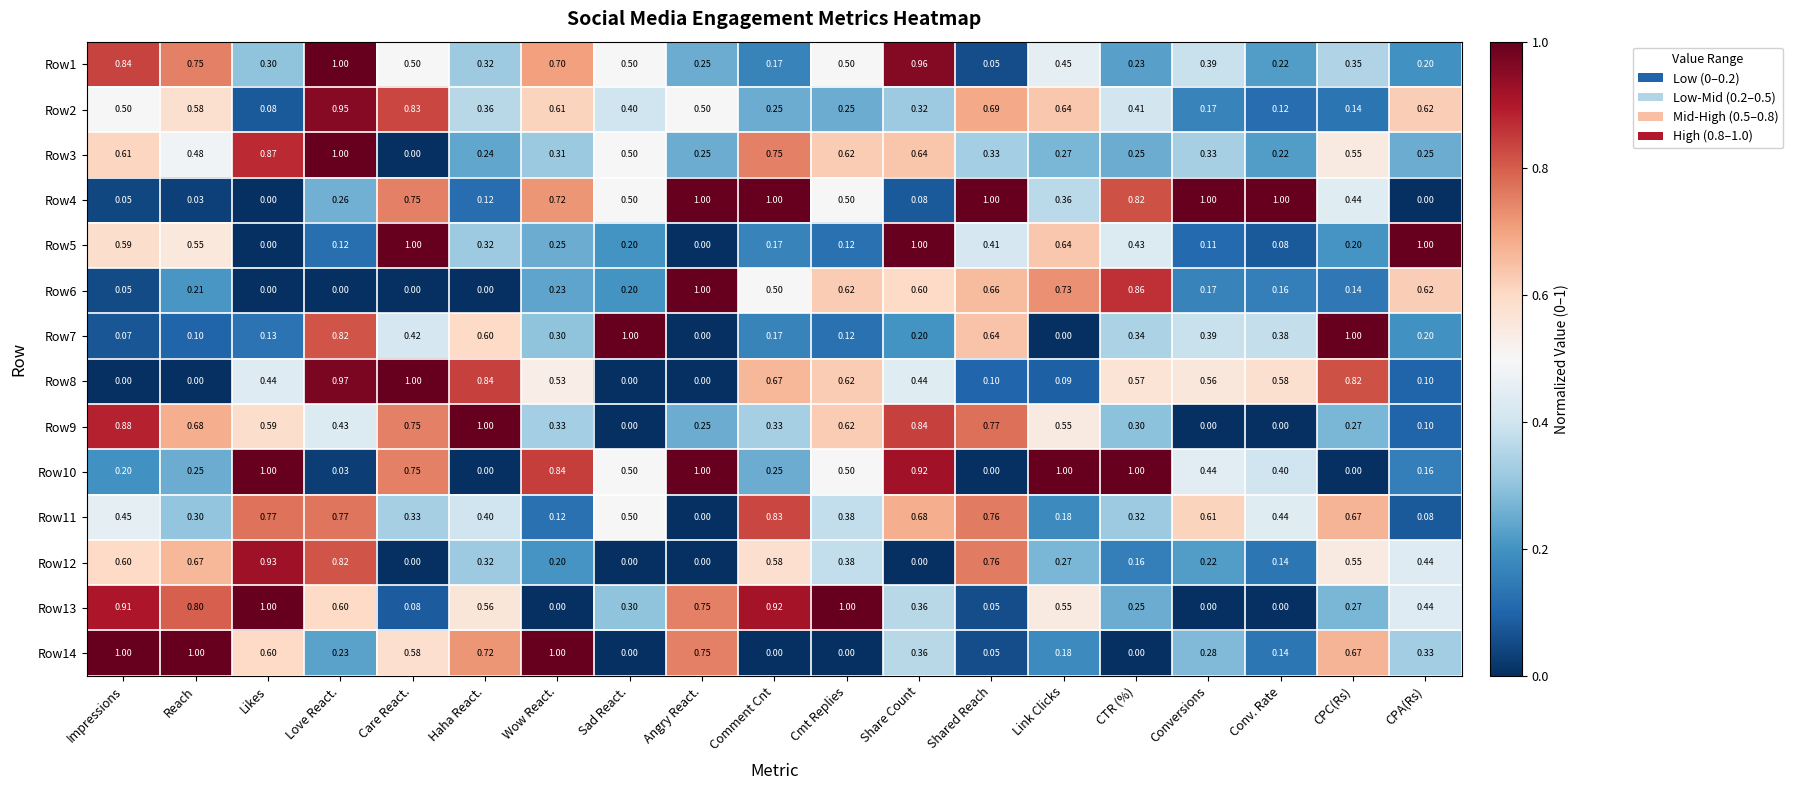

At which category is the sum across all series the highest?

Love React.